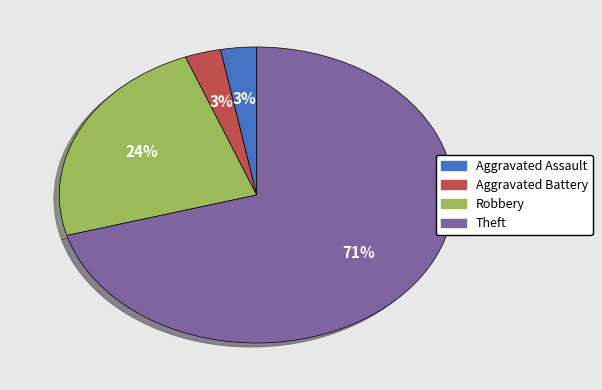

How many slices are in this pie chart?

4